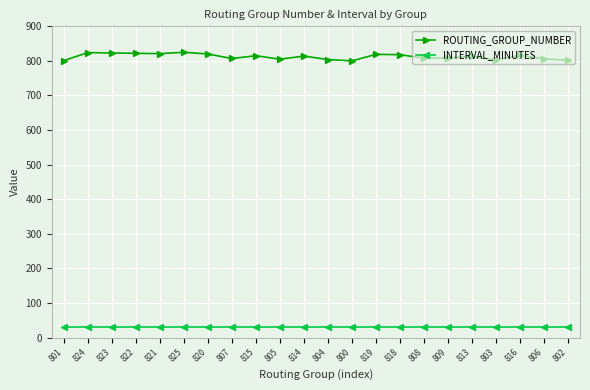

Does the chart have visible grid lines?

Yes